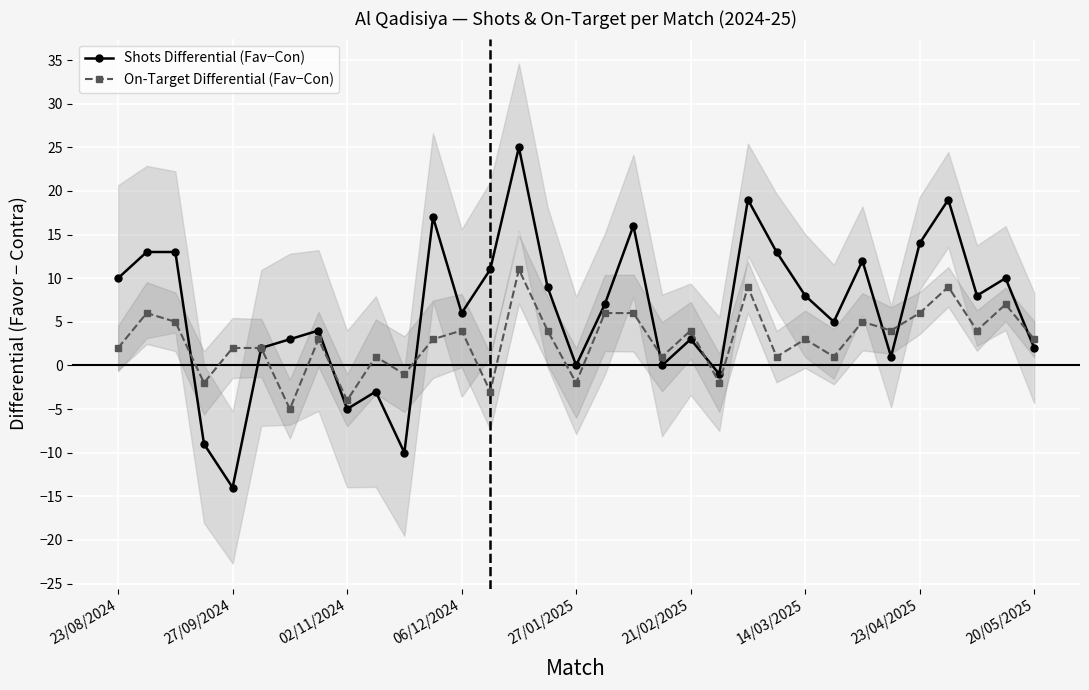

What are all the series names shown in the legend?

Shots Differential (Fav−Con), On-Target Differential (Fav−Con)